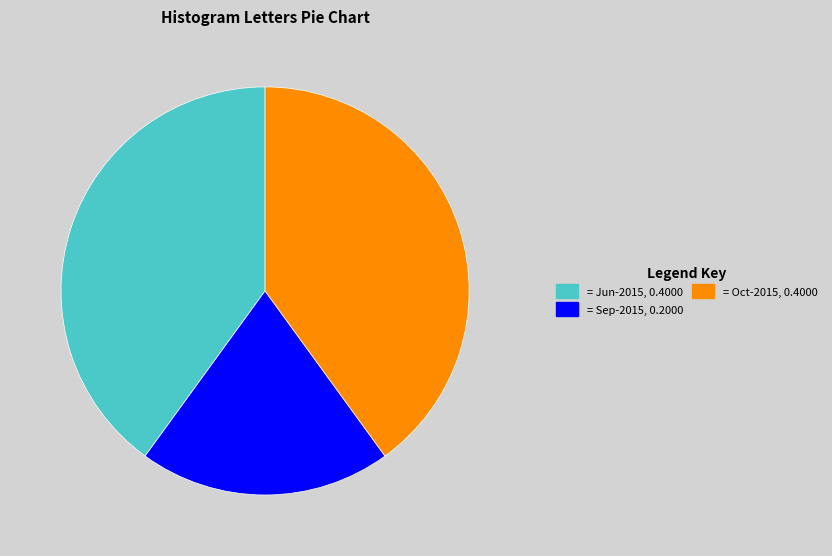

Is there a majority slice in this chart?

No